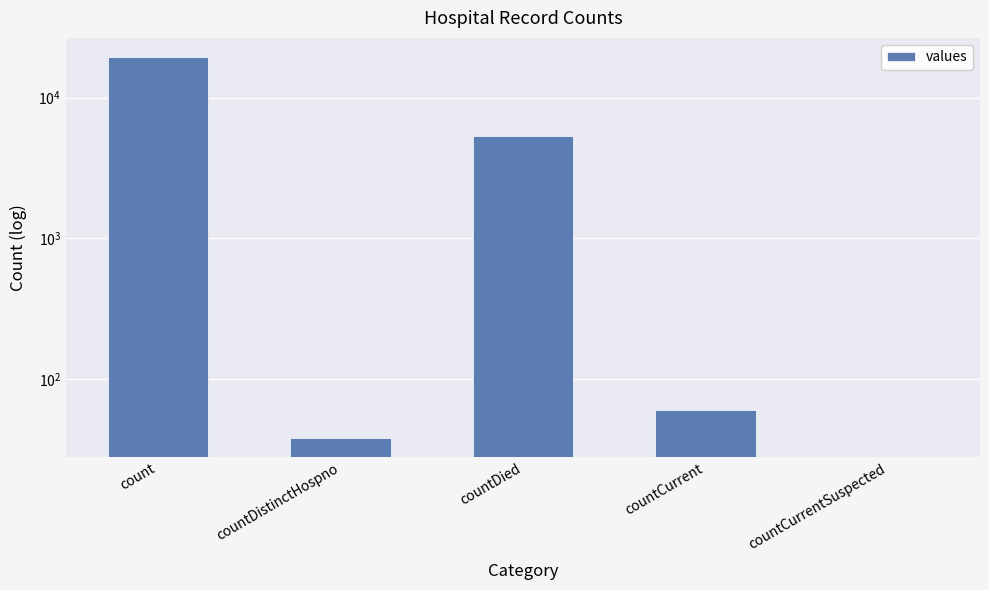

What is the difference between the values at countCurrentSuspected and count?

19420